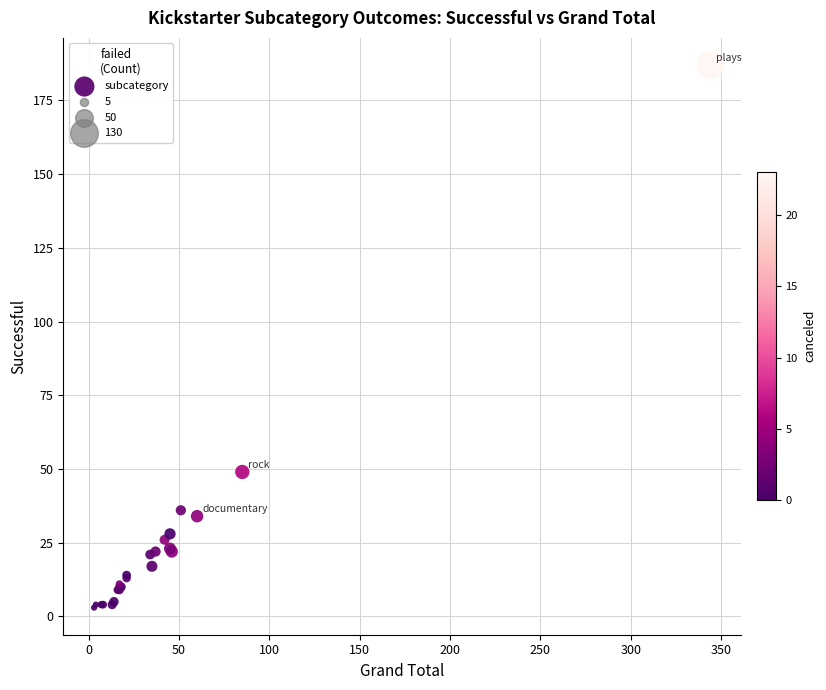

What Y value in the scatter plot is closest to 95?

49